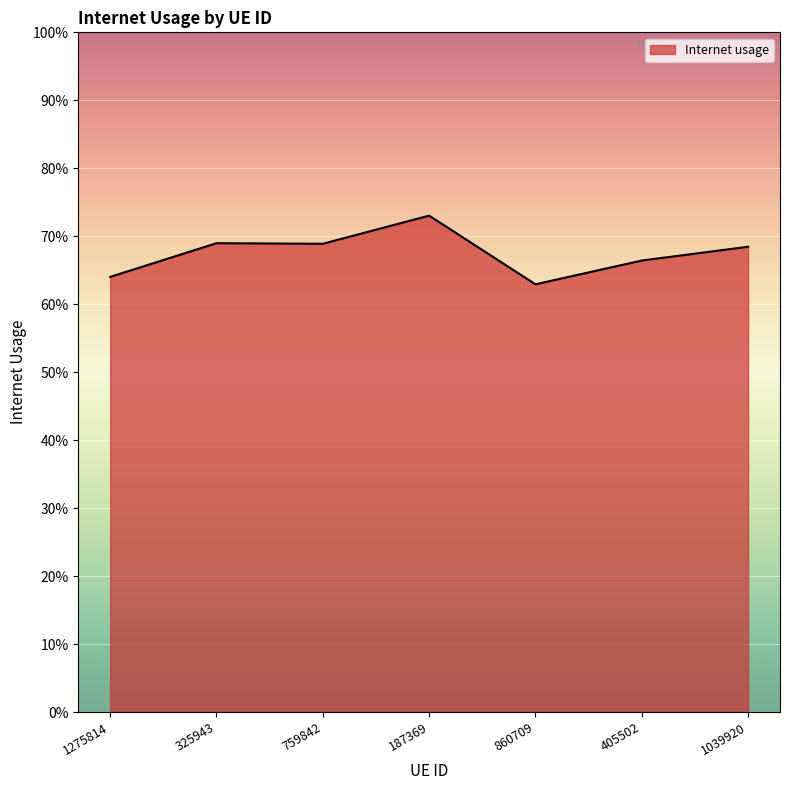

Reading left to right, extract all data points from this chart.

1275814=0.6	325943=0.7	759842=0.7	187369=0.7	860709=0.6	405502=0.7	1039920=0.7